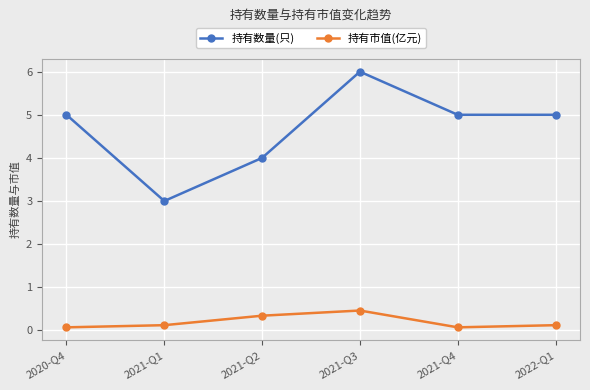

What position from the left is 2021-Q2?

3